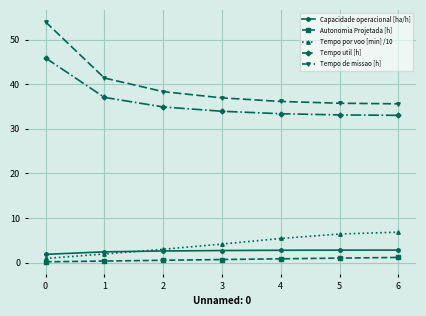

Is the value of Tempo por voo [min] /10 at 4 greater than the value of Autonomia Projetada [h] at 3?

Yes